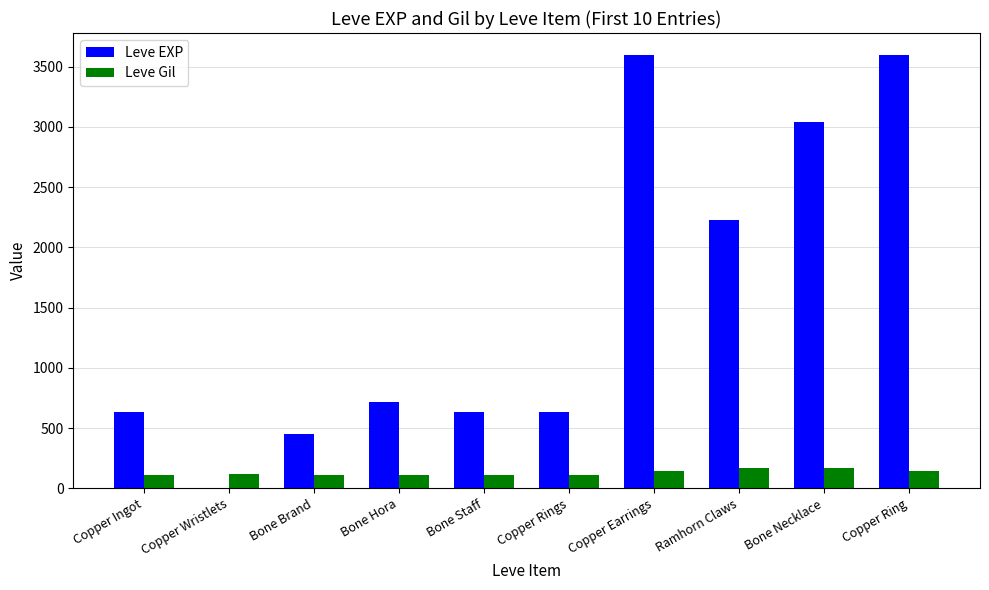

What are all the series names shown in the legend?

Leve EXP, Leve Gil